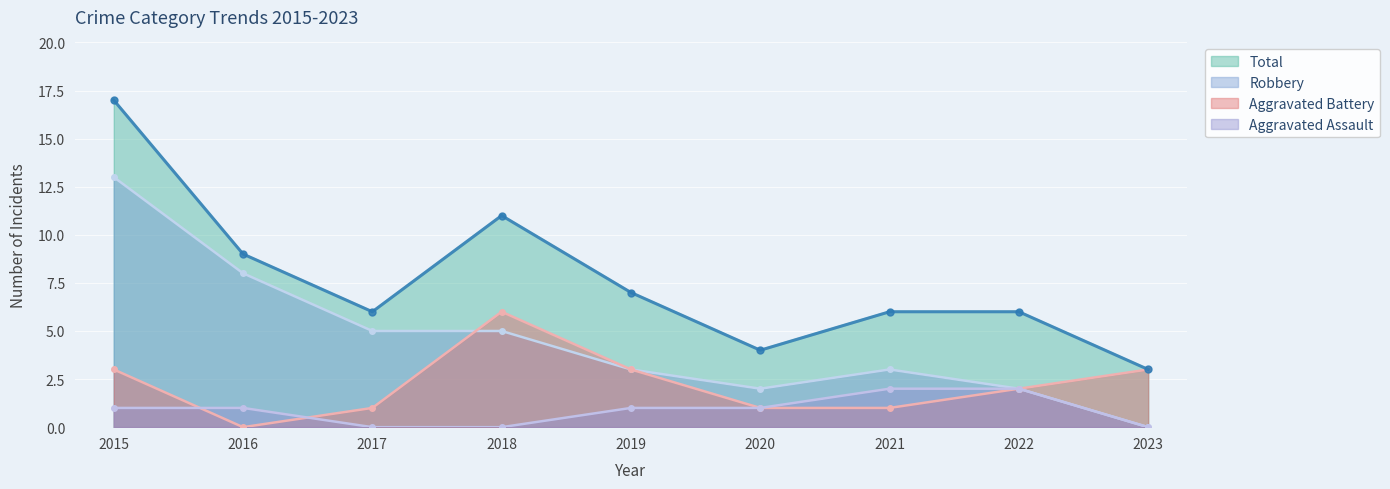

What is the difference between the maximum and minimum values in the Aggravated Assault series?

2